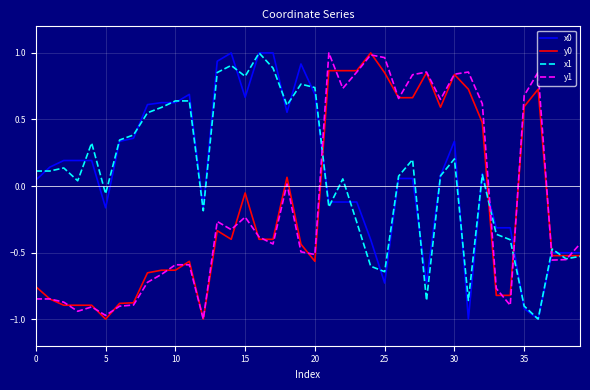

Count the number of data series in this chart.

4